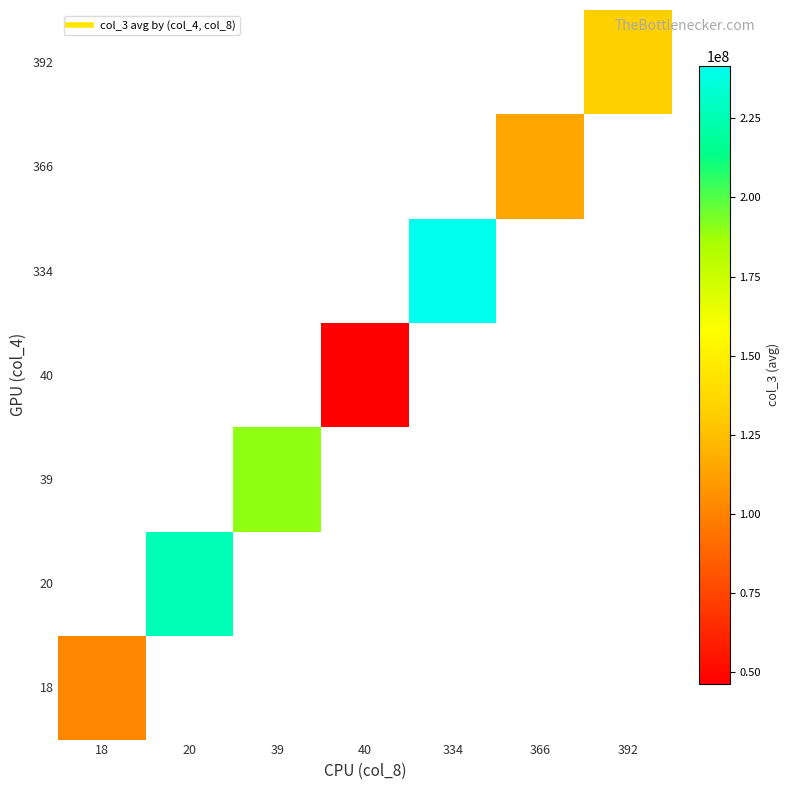

What is the maximum value for 18?

101964197.7